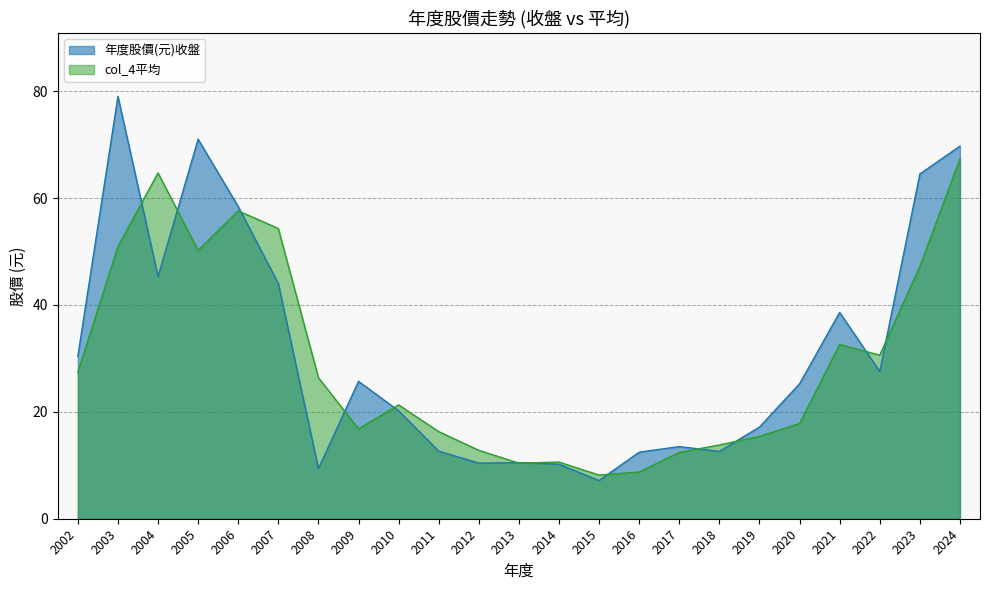

Which series ends up on top after the final intersection of 年度股價(元)收盤 and col_4平均?

年度股價(元)收盤